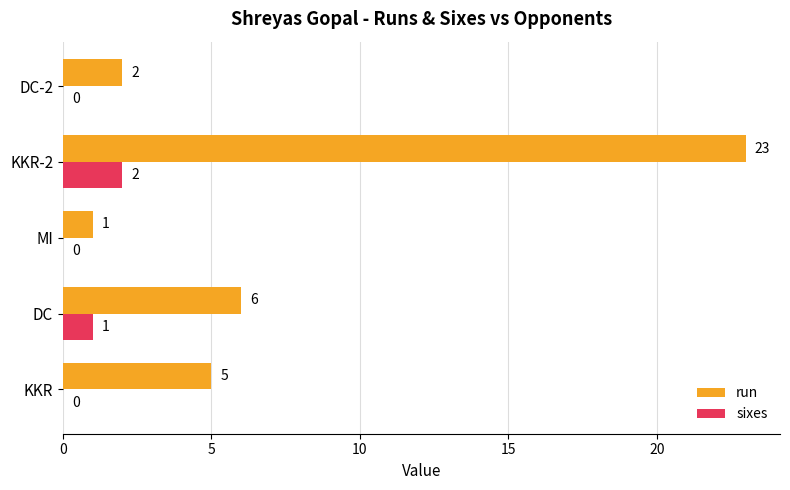

True or false: sixes has a value of 0 at DC-2.

True